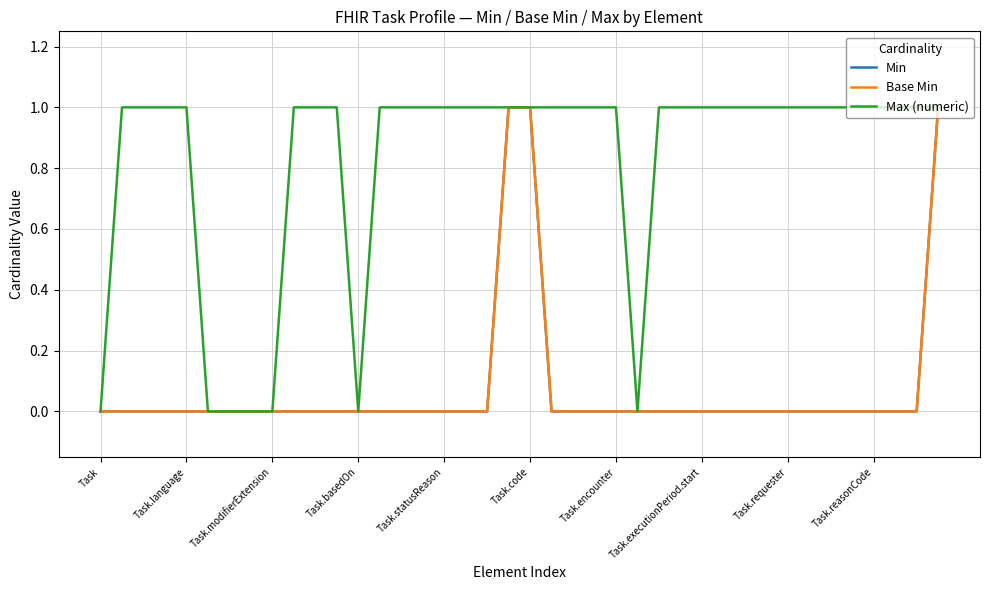

What is the value of the Max (numeric) point at the 17th from the left?

1